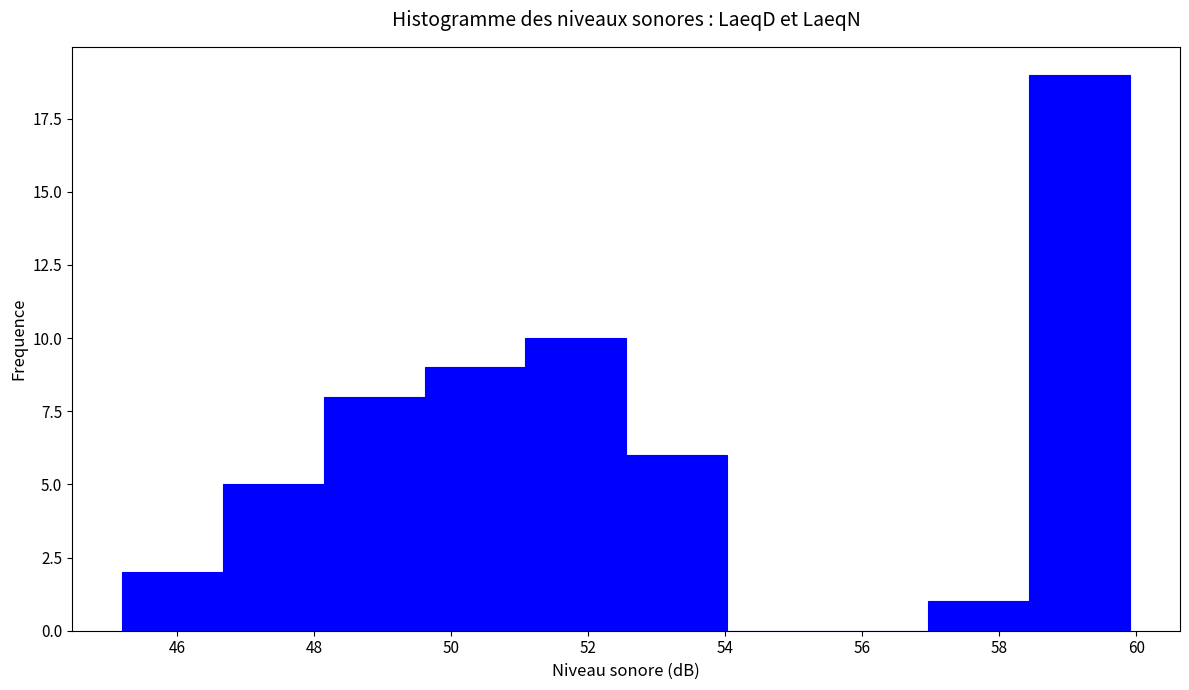

Over which range of the x-axis is the bar tallest?

58.4 to 60.0